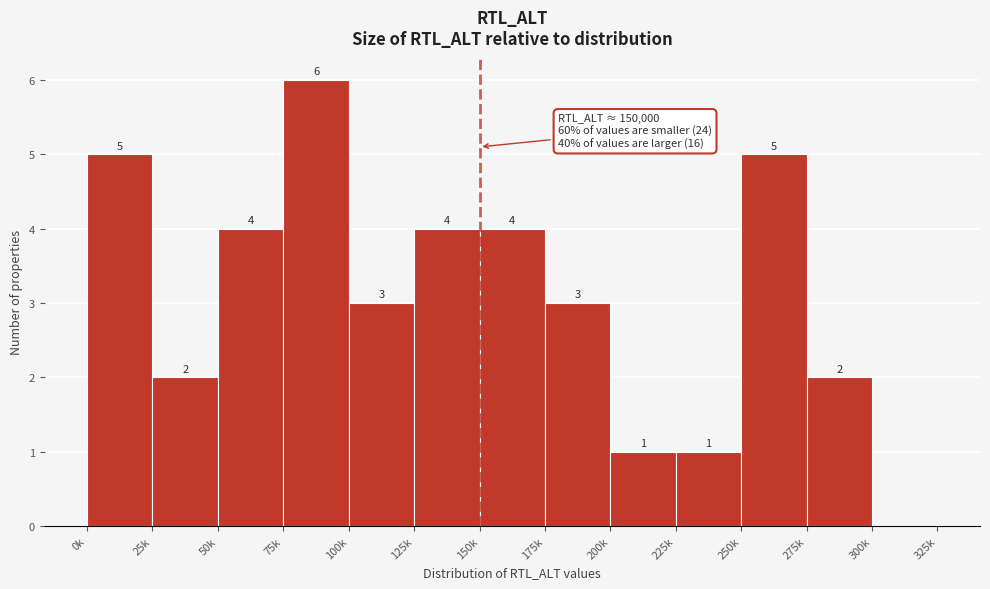

Reading right to left, what are all the values shown in this chart?

300k=0	275k=2	250k=5	225k=1	200k=1	175k=3	150k=4	125k=4	100k=3	75k=6	50k=4	25k=2	0k=5